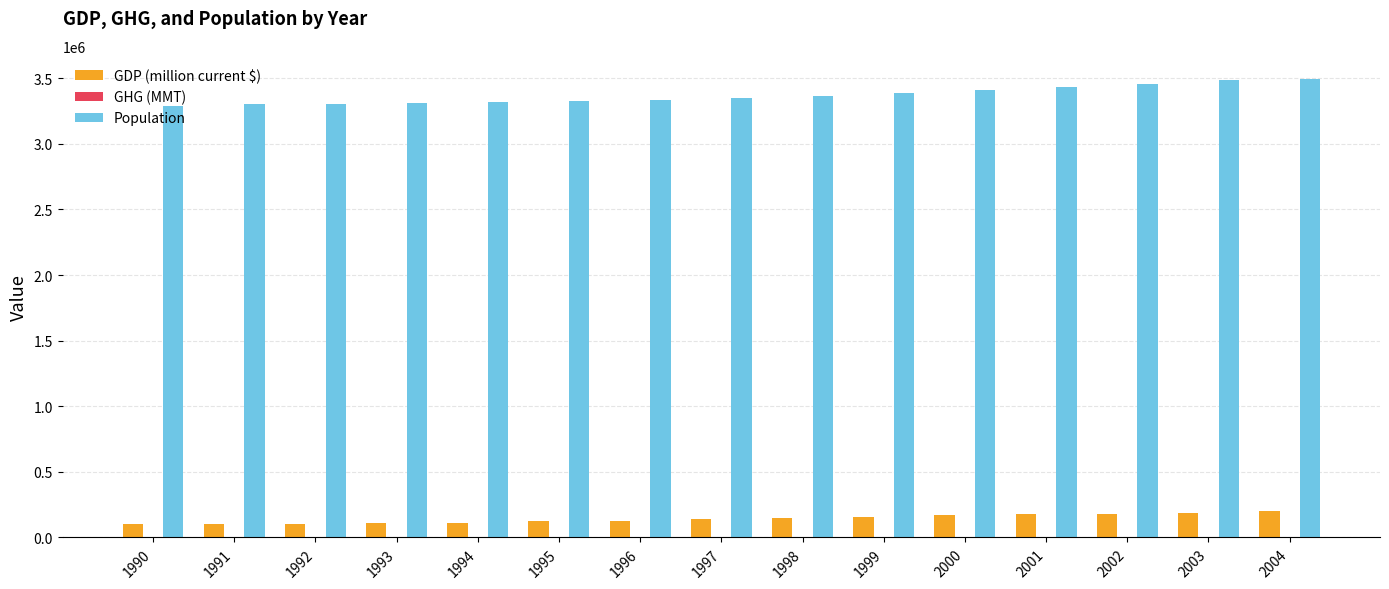

Which series has the largest total across all categories?

Population